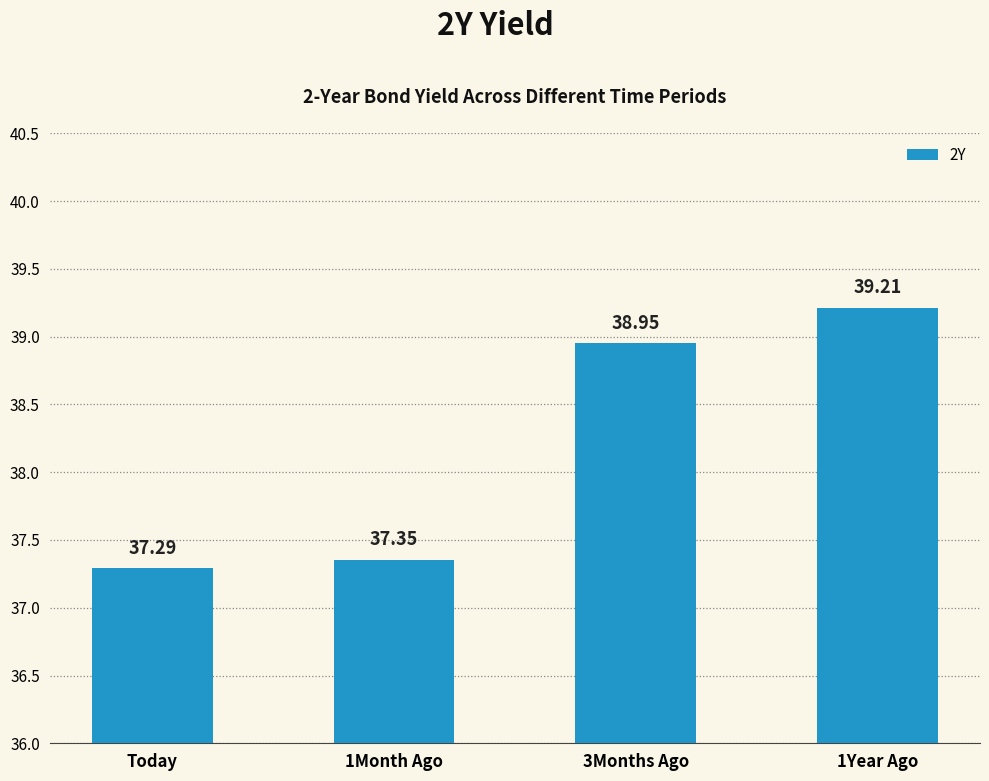

Reading right to left, transcribe all the data shown in this chart.

39.2	39.0	37.4	37.3